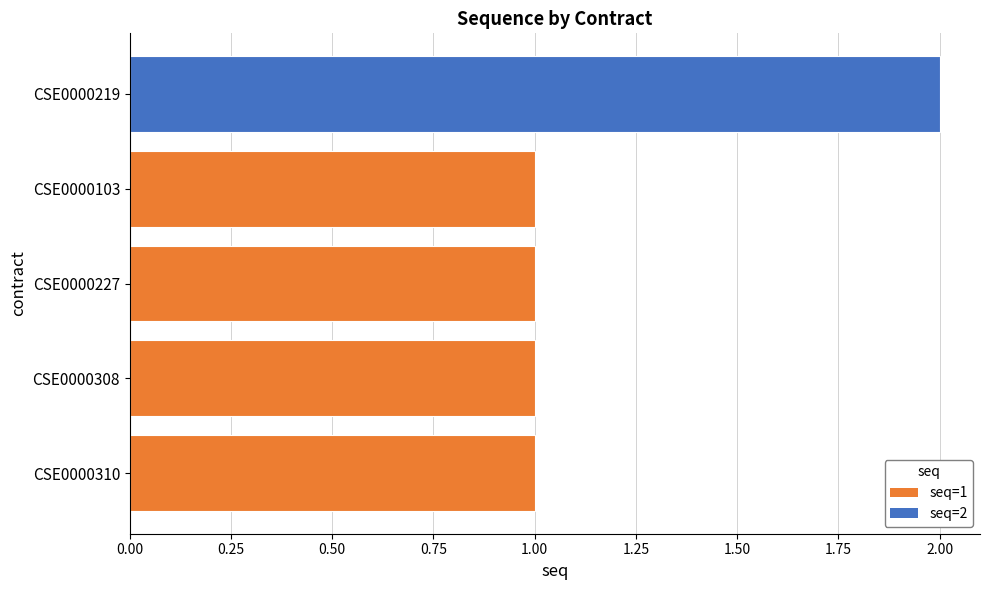

What is the approximate value at CSE0000227?

1